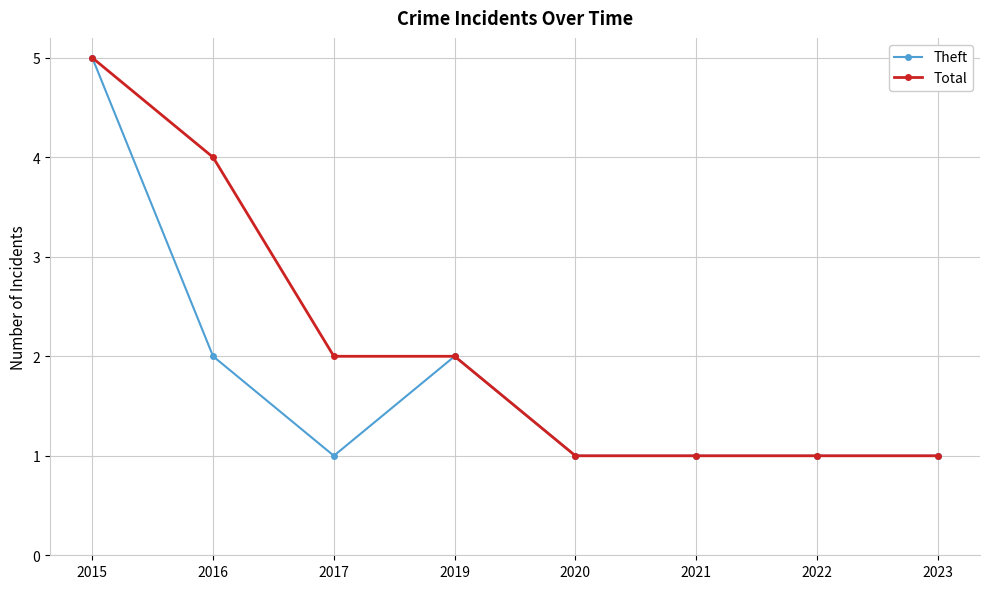

True or false: Theft has more than 2 points higher than both neighbors.

False